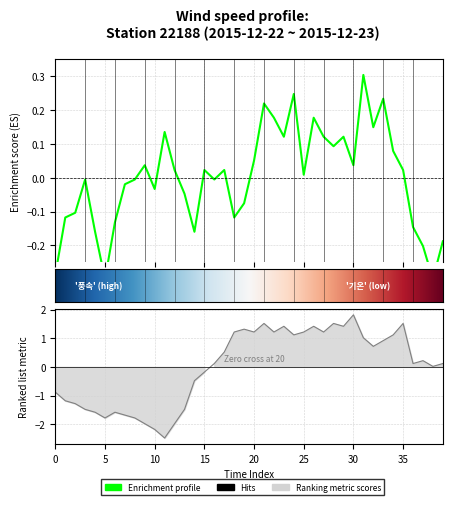

Which has a higher value, 10 or 30?

30